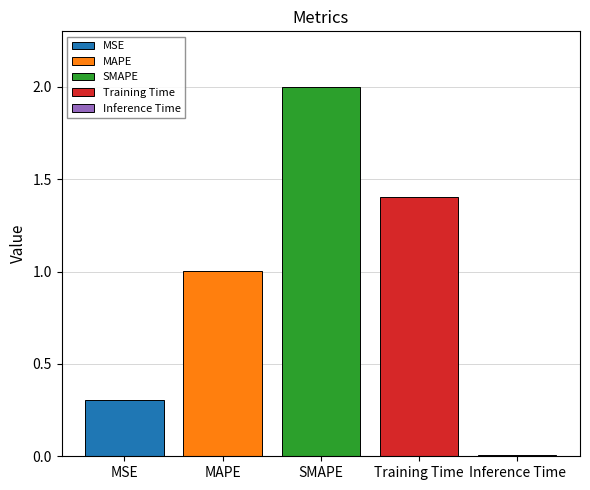

List the labels in order of SMAPE value, largest first.

SMAPE